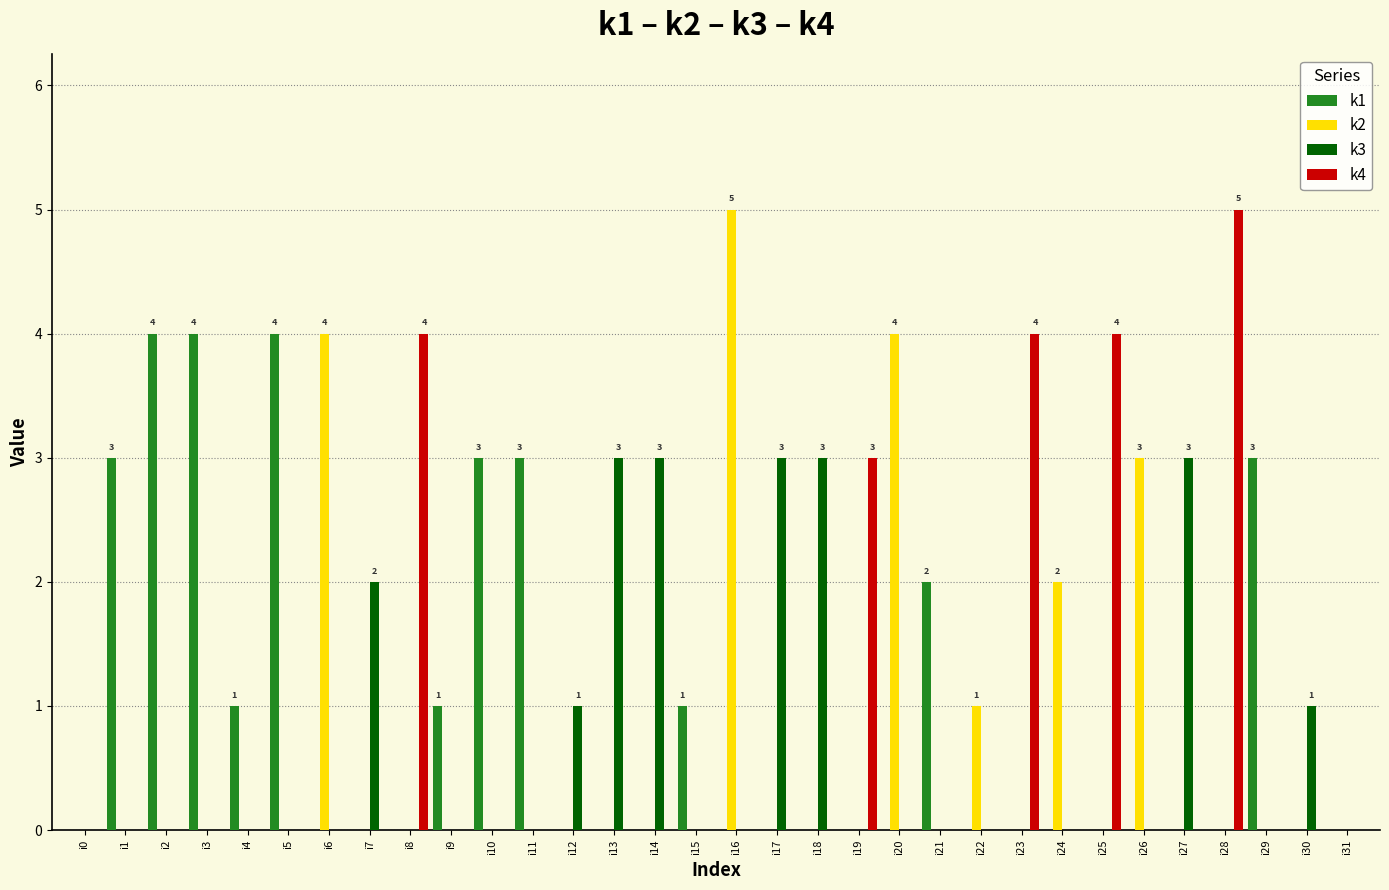

Which series changed the most between i7 and i22?

k3